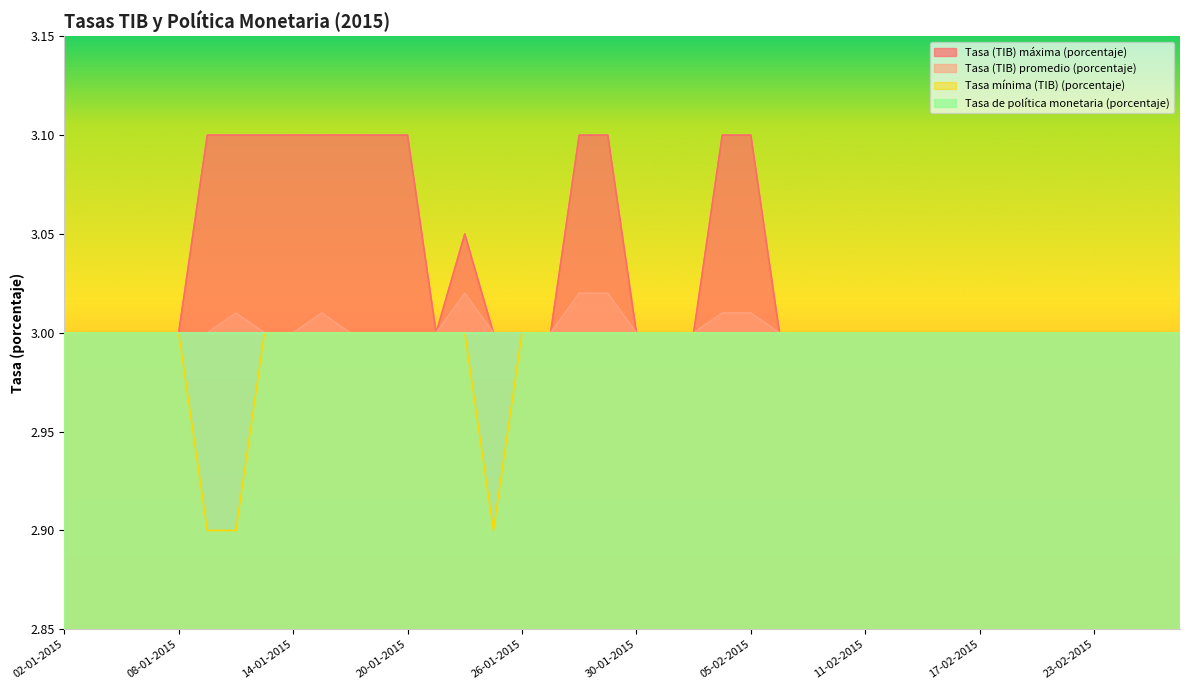

Is the value of Tasa (TIB) máxima (porcentaje) at 20-02-2015 greater than the value of Tasa (TIB) promedio (porcentaje) at 26-01-2015?

No